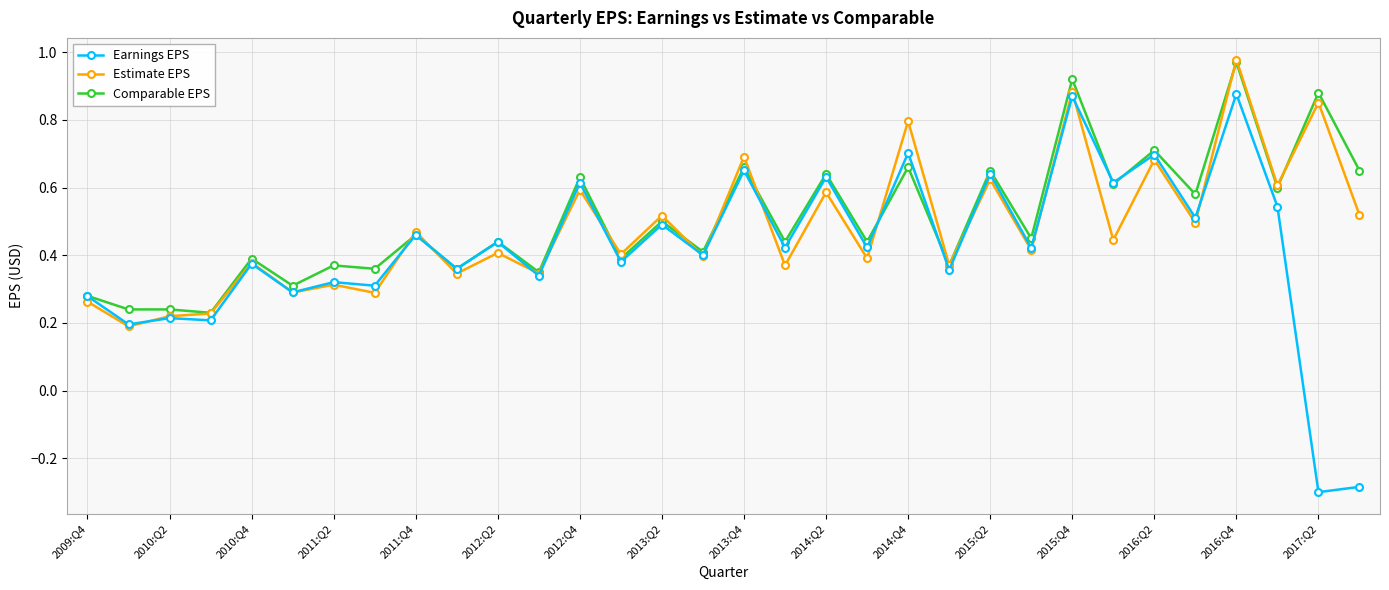

List the series in order of their overall mean, highest first.

Comparable EPS, Estimate EPS, Earnings EPS